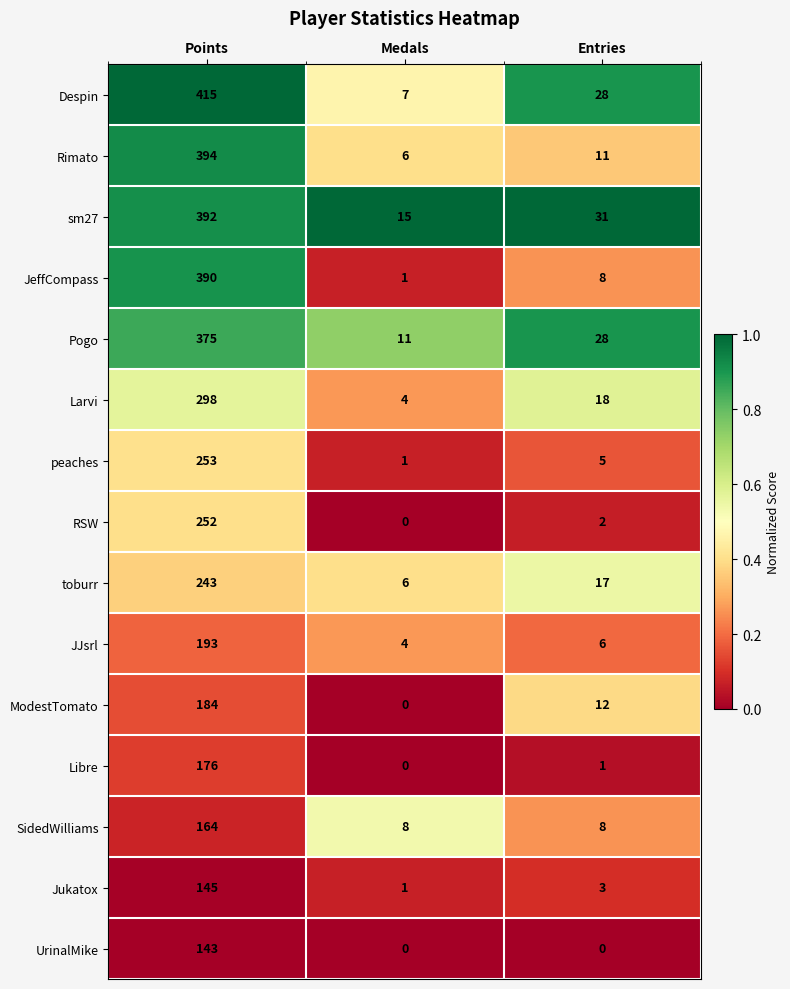

What is the lowest value of the toburr series?

6